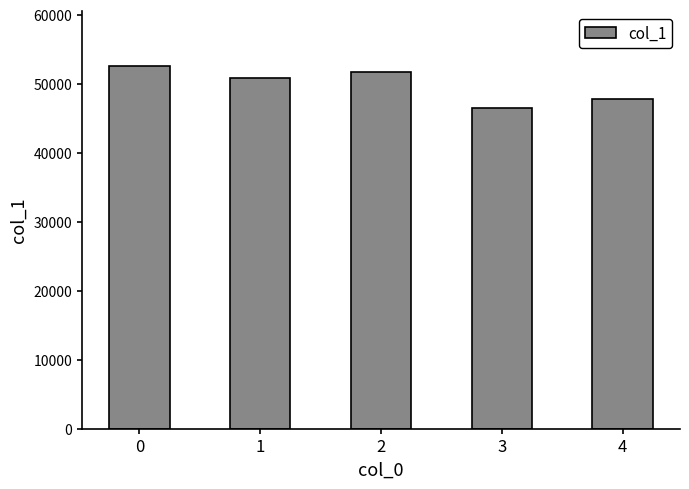

Reading left to right, what are all the values shown in this chart?

52616	50901	51649	46472	47775